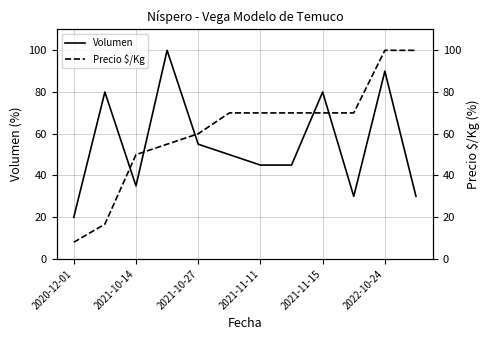

How many times do Volumen and Precio $/Kg cross each other?

5